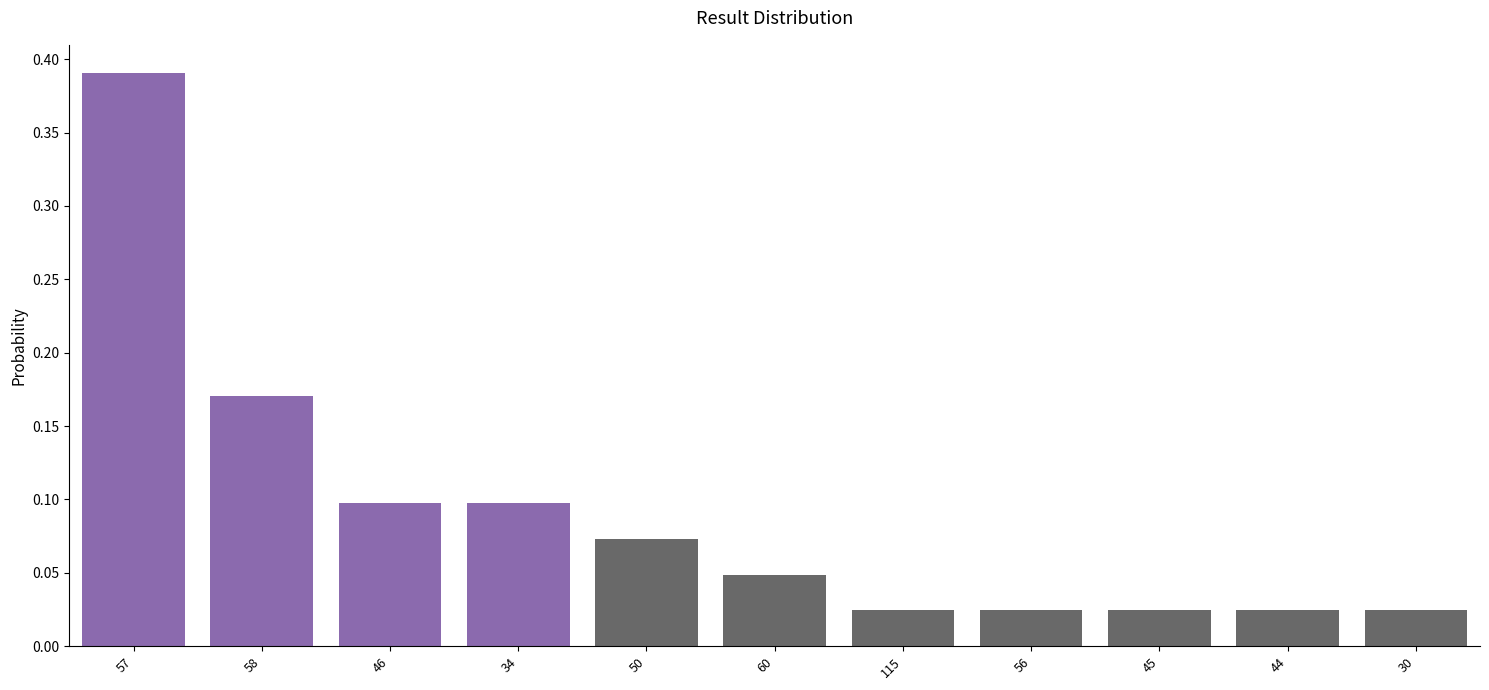

The chart shows a value of 0.1 at 34. True or false?

True